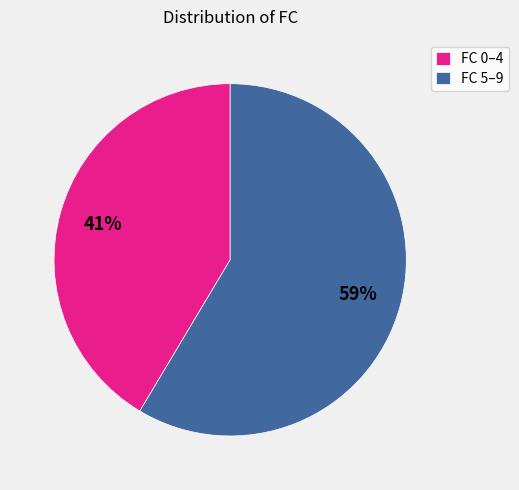

The FC 0–4 slice represents 41% of the pie. True or false?

True